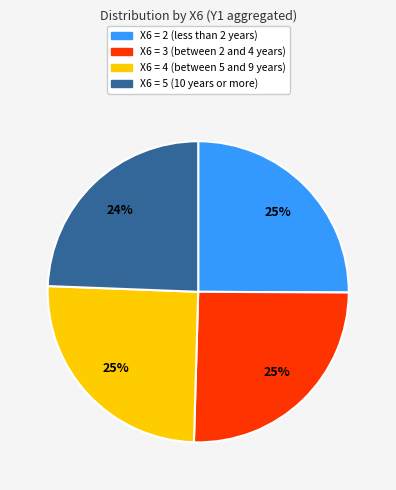

Is there a majority slice in this chart?

No